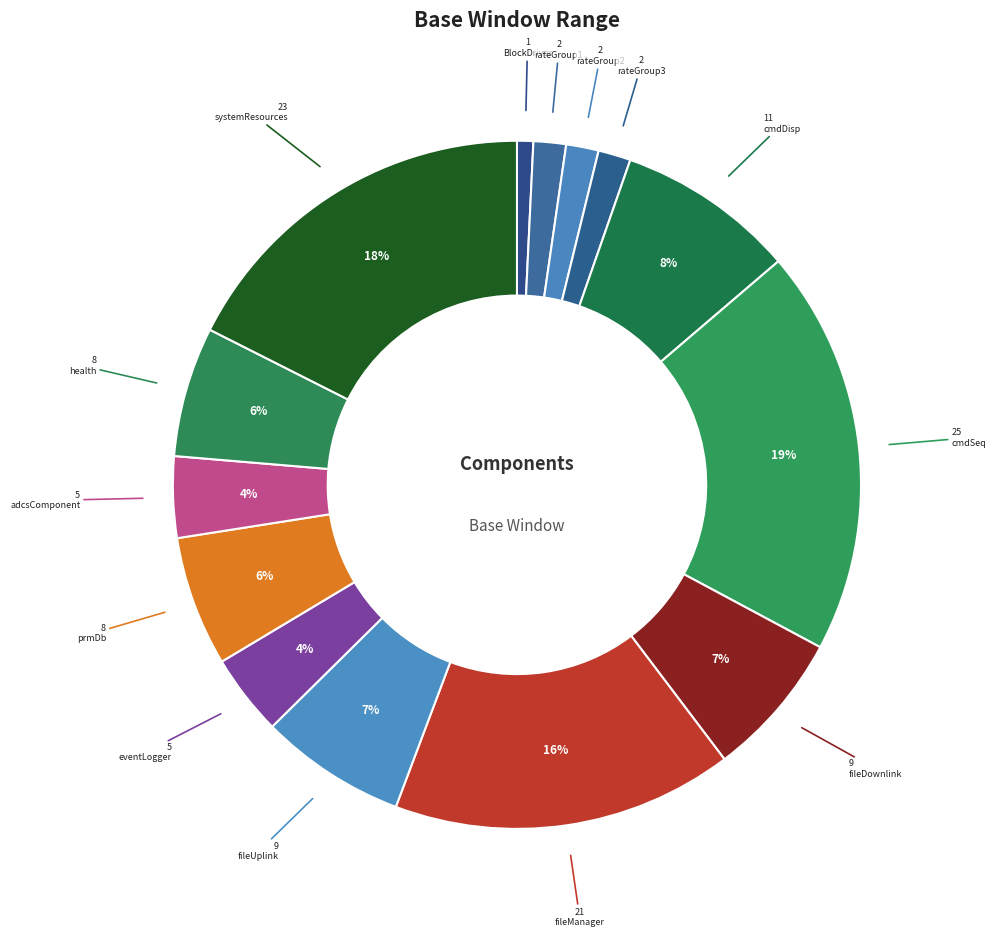

Which category has the smallest portion of the pie?

BlockDriver